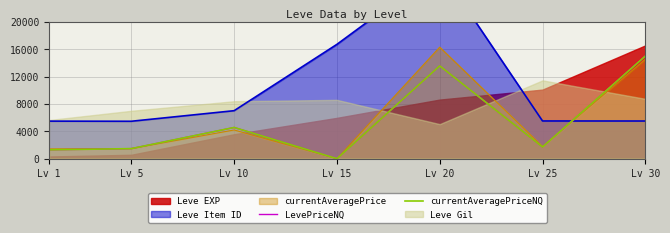

How many lines are shown in the chart?

2